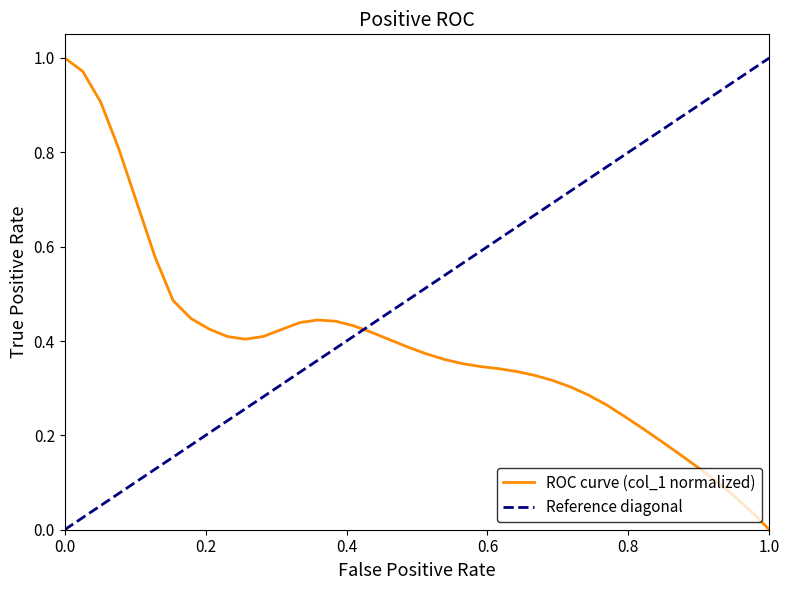

The chart shows a value of 0.7 at 2020-05-18. True or false?

False